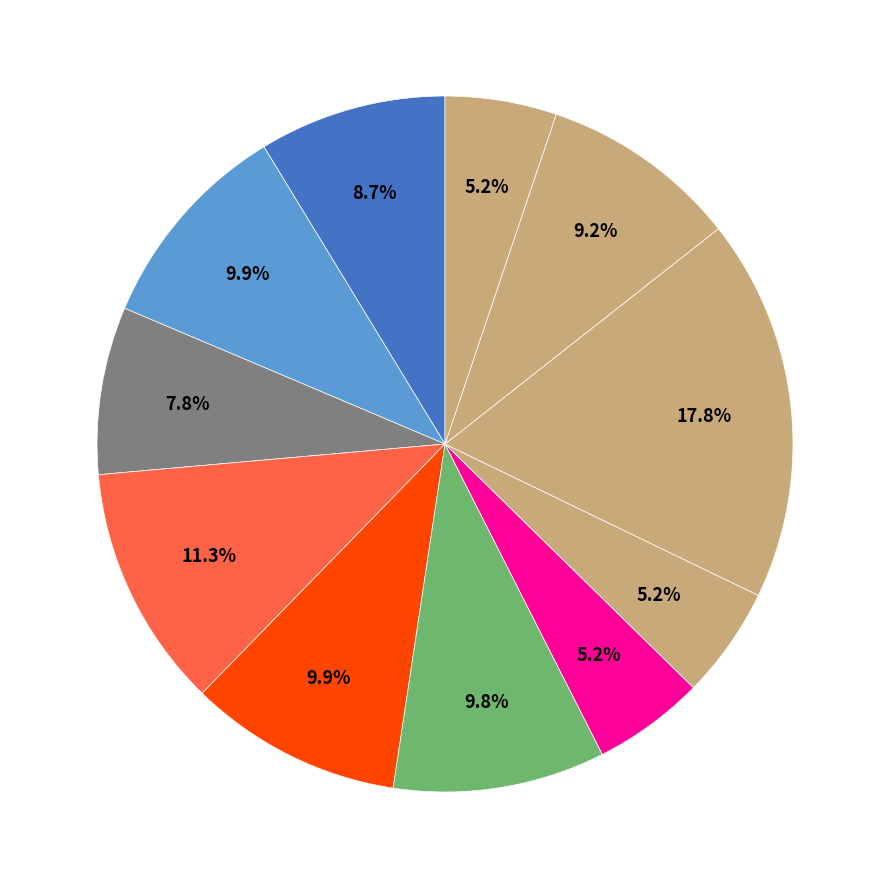

How many slices are in this pie chart?

11